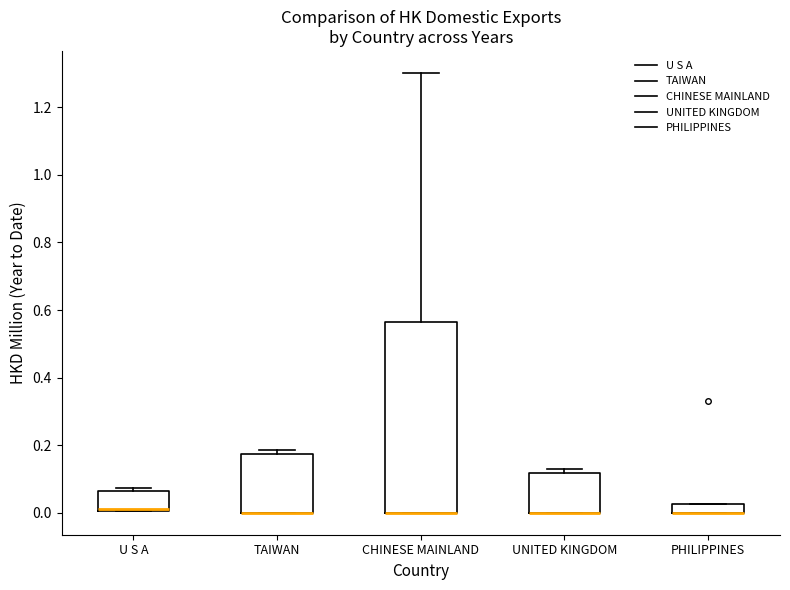

Where is the upper edge of the box for U S A on the y-axis? The values are not printed on the chart, so give them approximately, as read against the axis.

0.06